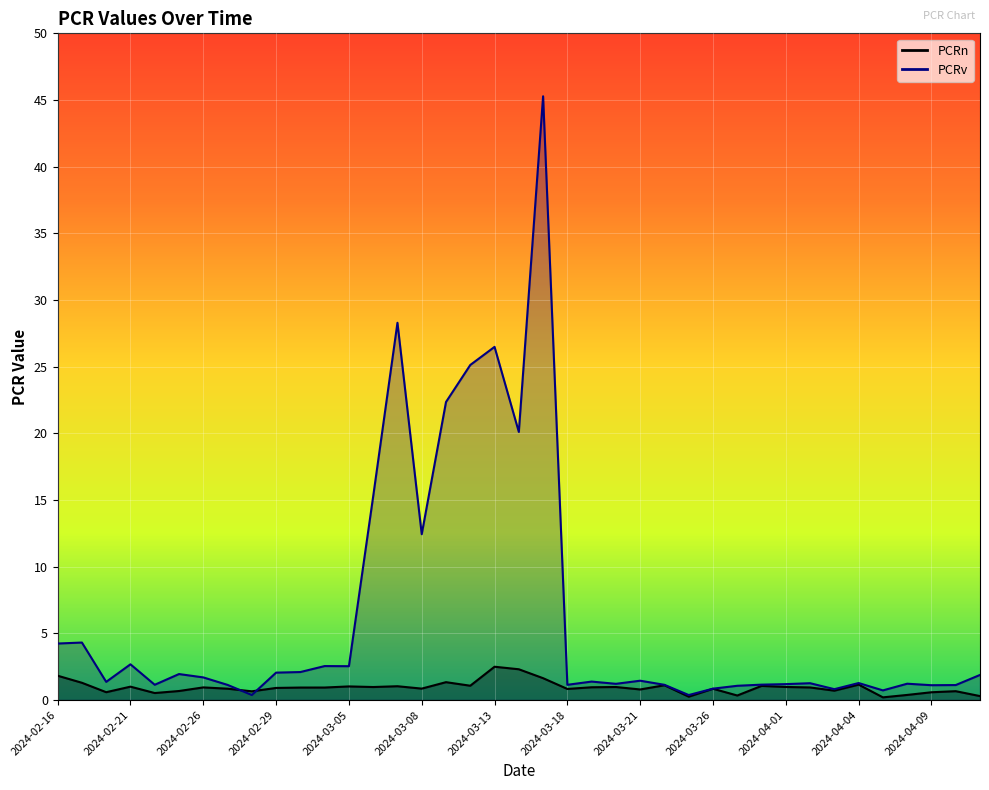

How many values in the PCRv series exceed 1?

34